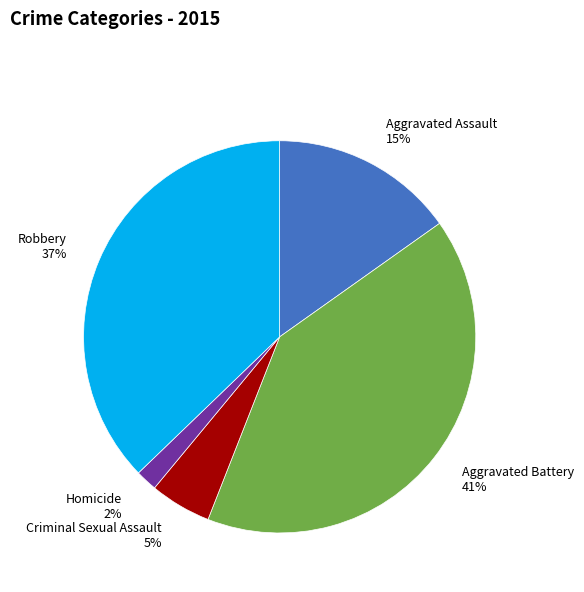

To the nearest percent, what is the difference between the Homicide and Aggravated Battery slice percentages?

39%